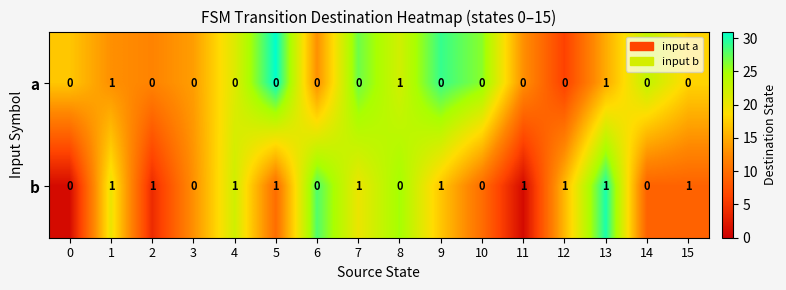

What is the total value across all series at 9?

1